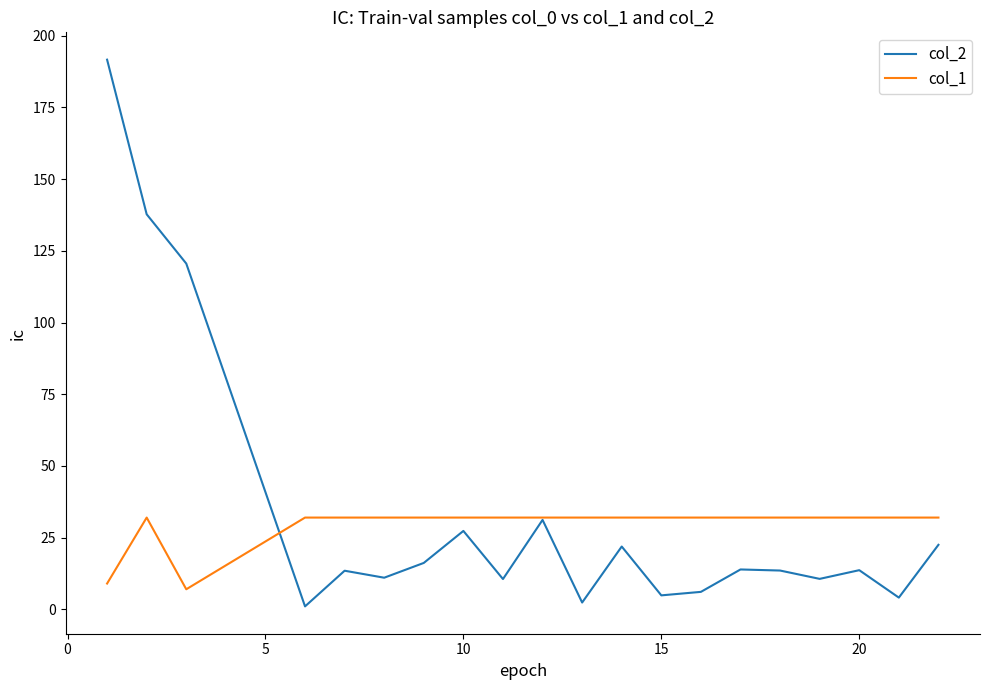

Which series has the largest range (max minus min)?

col_2